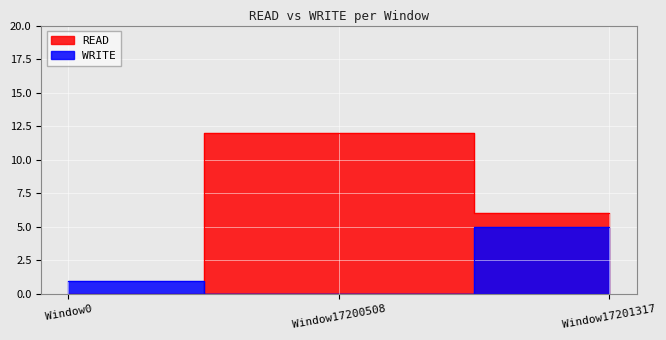

At which label does WRITE first exceed 1?

Window17201317